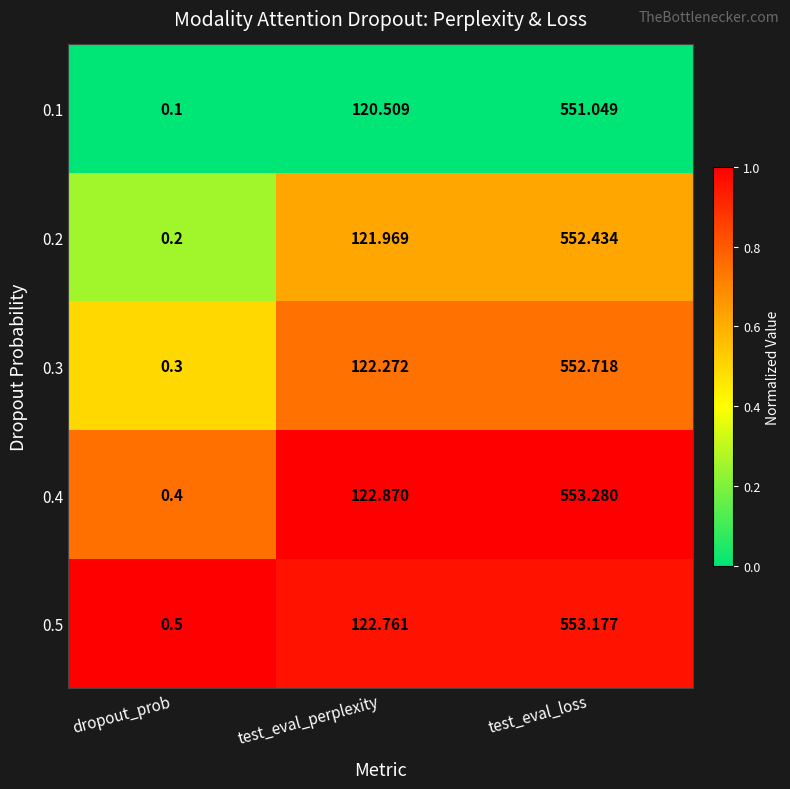

At which label does 0.3 reach its peak?

test_eval_loss